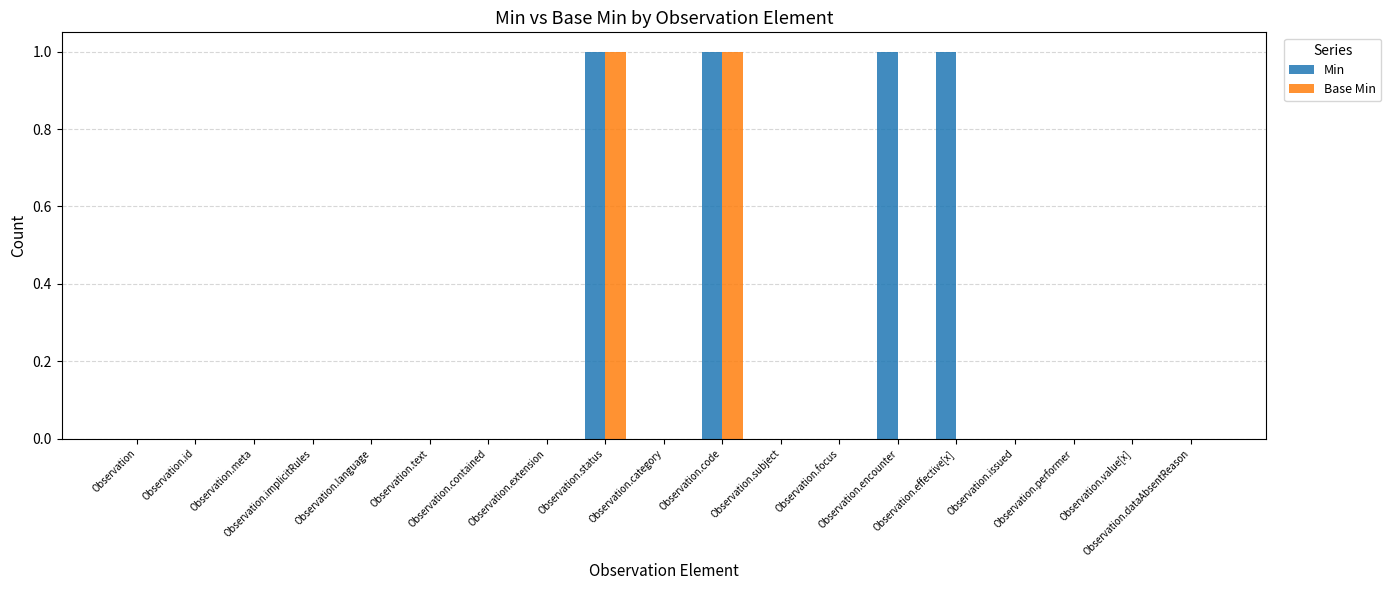

Reading right to left, list all the values displayed in this chart.

Min: Observation.dataAbsentReason=0	Observation.value[x]=0	Observation.performer=0	Observation.issued=0	Observation.effective[x]=1	Observation.encounter=1	Observation.focus=0	Observation.subject=0	Observation.code=1	Observation.category=0	Observation.status=1	Observation.extension=0	Observation.contained=0	Observation.text=0	Observation.language=0	Observation.implicitRules=0	Observation.meta=0	Observation.id=0	Observation=0
Base Min: Observation.dataAbsentReason=0	Observation.value[x]=0	Observation.performer=0	Observation.issued=0	Observation.effective[x]=0	Observation.encounter=0	Observation.focus=0	Observation.subject=0	Observation.code=1	Observation.category=0	Observation.status=1	Observation.extension=0	Observation.contained=0	Observation.text=0	Observation.language=0	Observation.implicitRules=0	Observation.meta=0	Observation.id=0	Observation=0